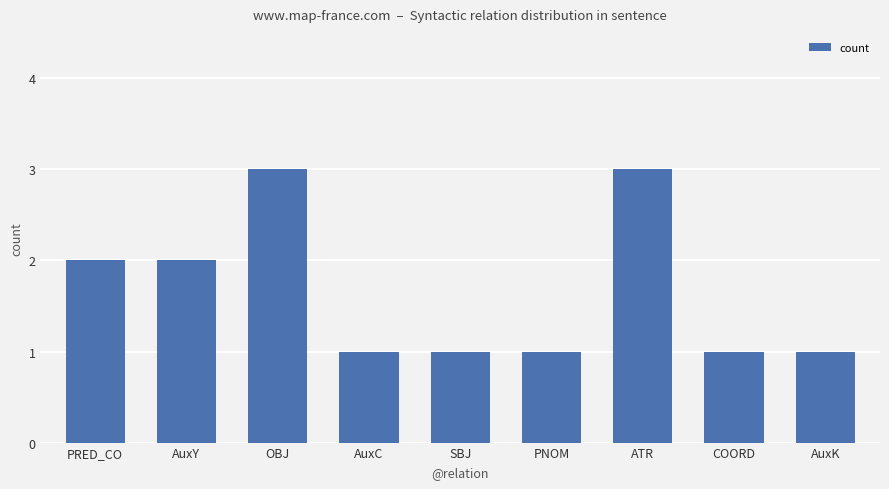

What position from the left is AuxY?

2